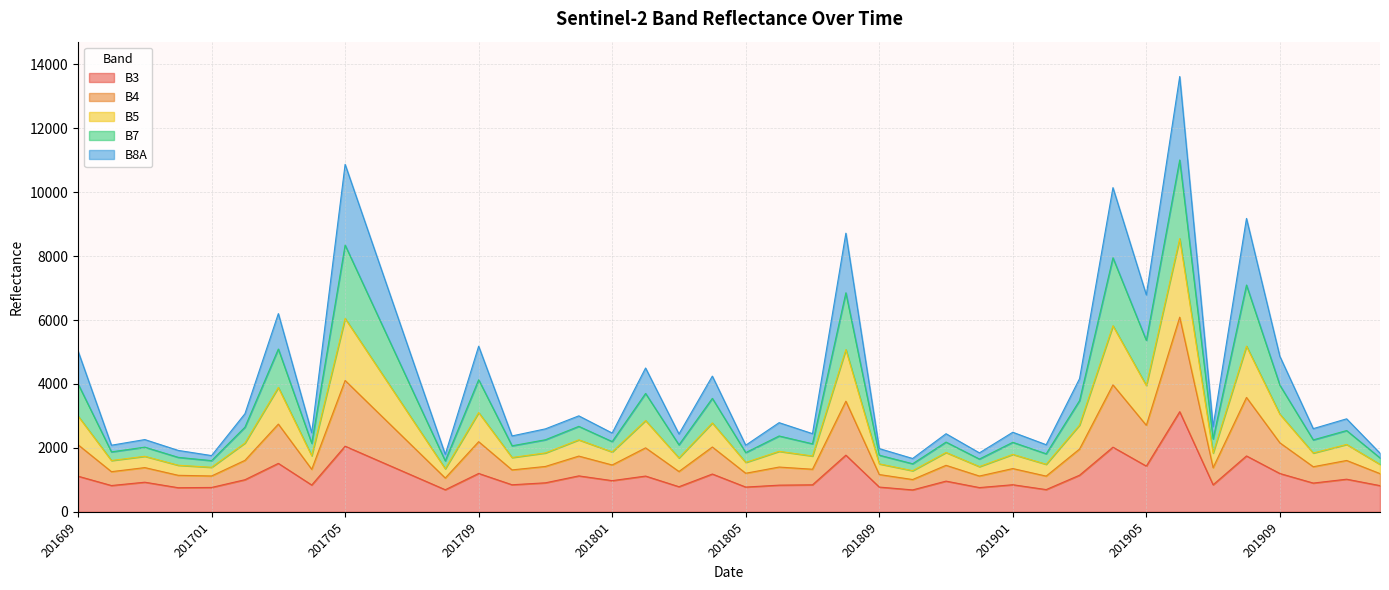

The value of B3 at 201904 is 3386. True or false?

False